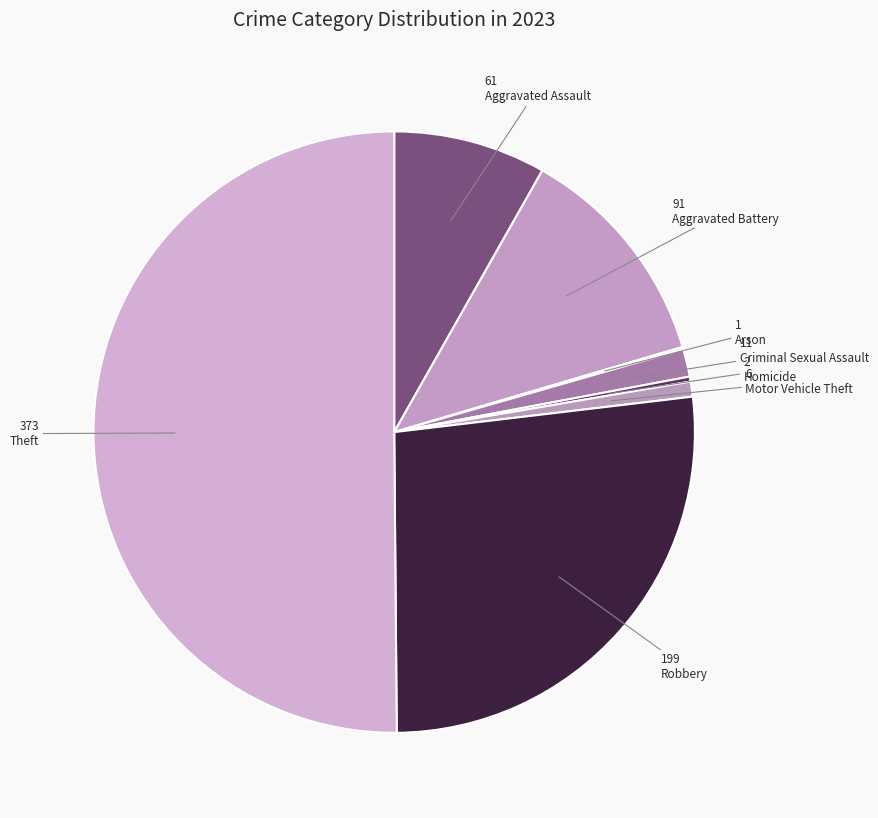

How many segments does this pie chart have?

8